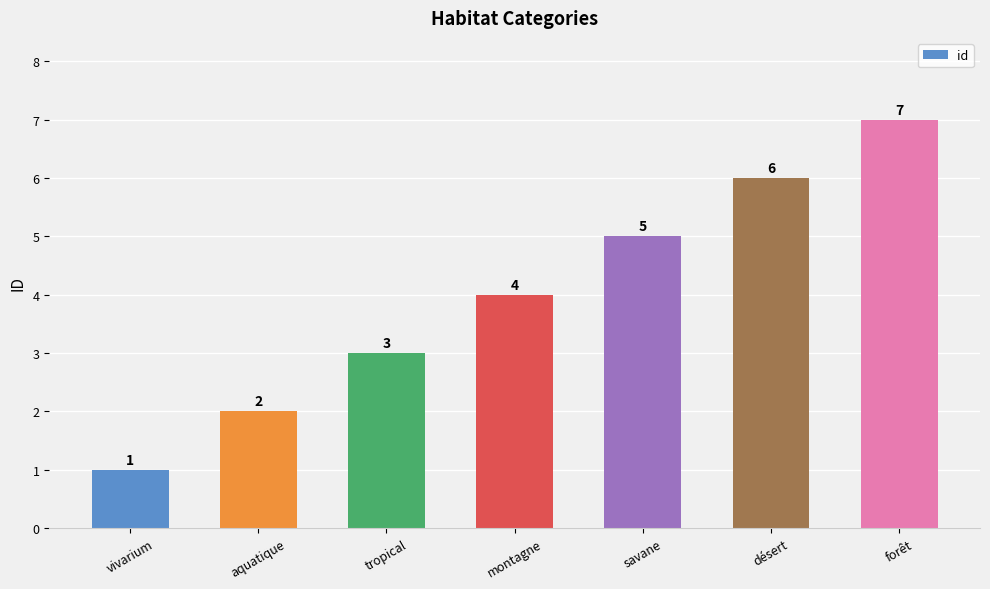

What is the average value?

4